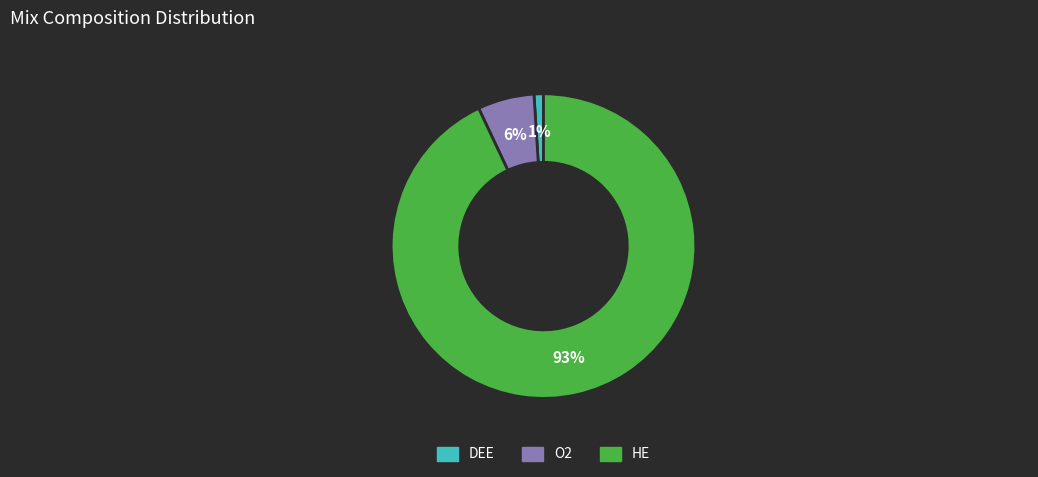

How many slices are in this pie chart?

3